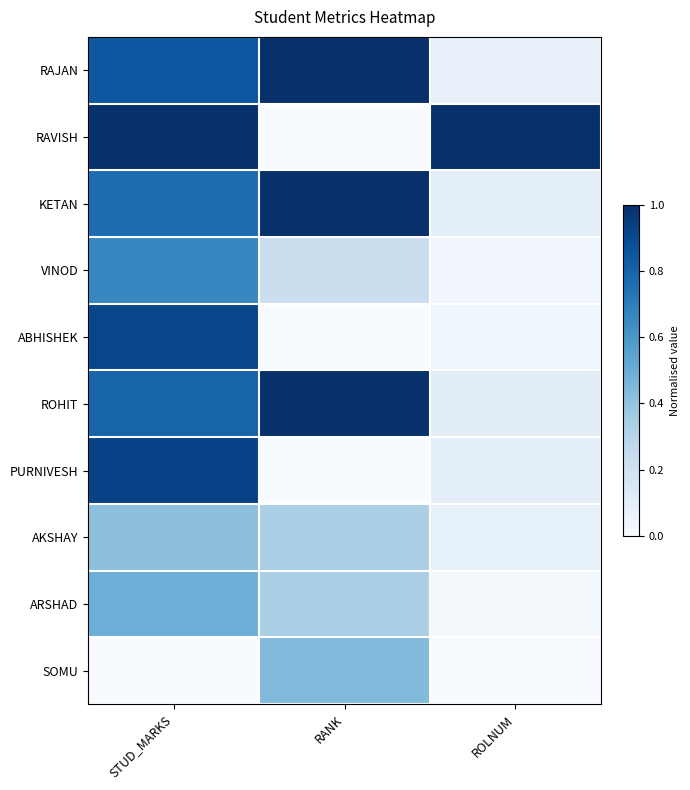

At ROLNUM, list the series in order from largest to smallest.

RAVISH, ROHIT, KETAN, PURNIVESH, AKSHAY, RAJAN, ABHISHEK, VINOD, ARSHAD, SOMU